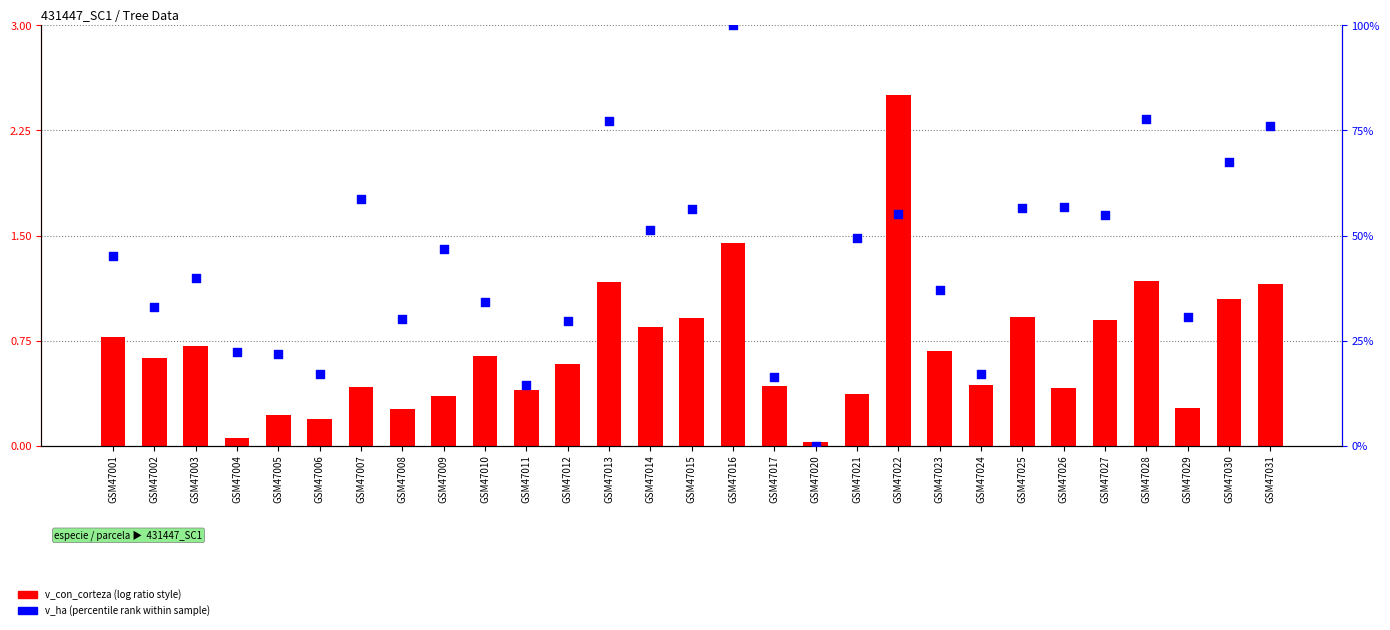

What is the total value across all series at GSM47010?

34.8